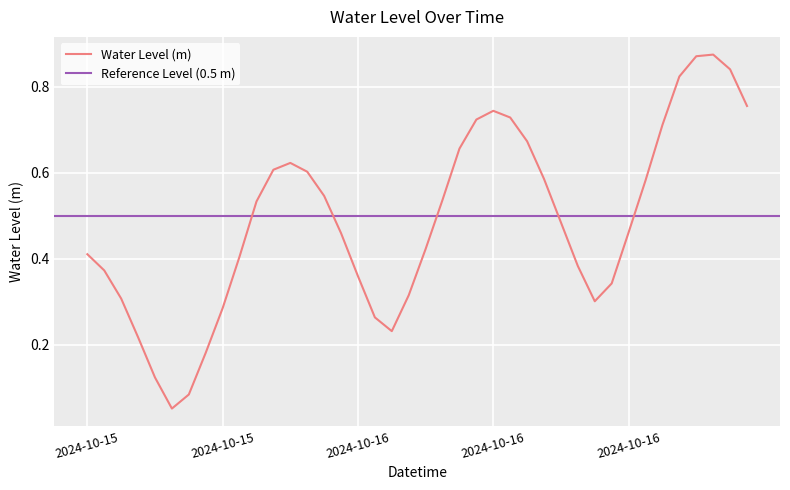

What is the label of the 36th point from the right?

2024-10-15 16:00